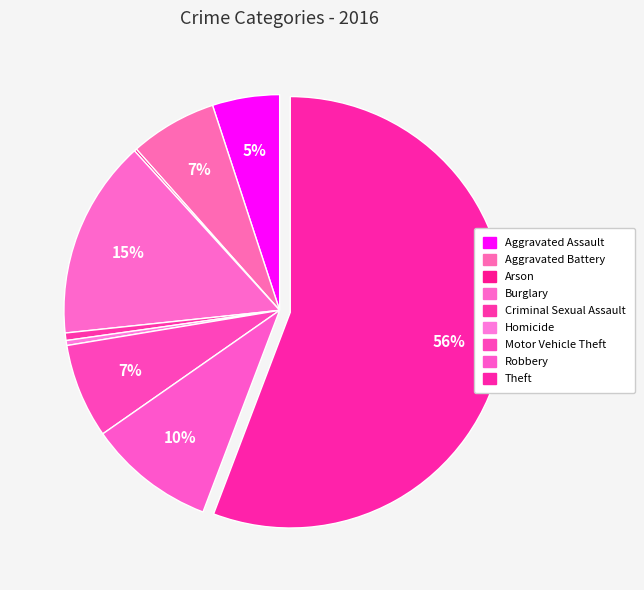

Does Theft represent more than half of the total?

Yes